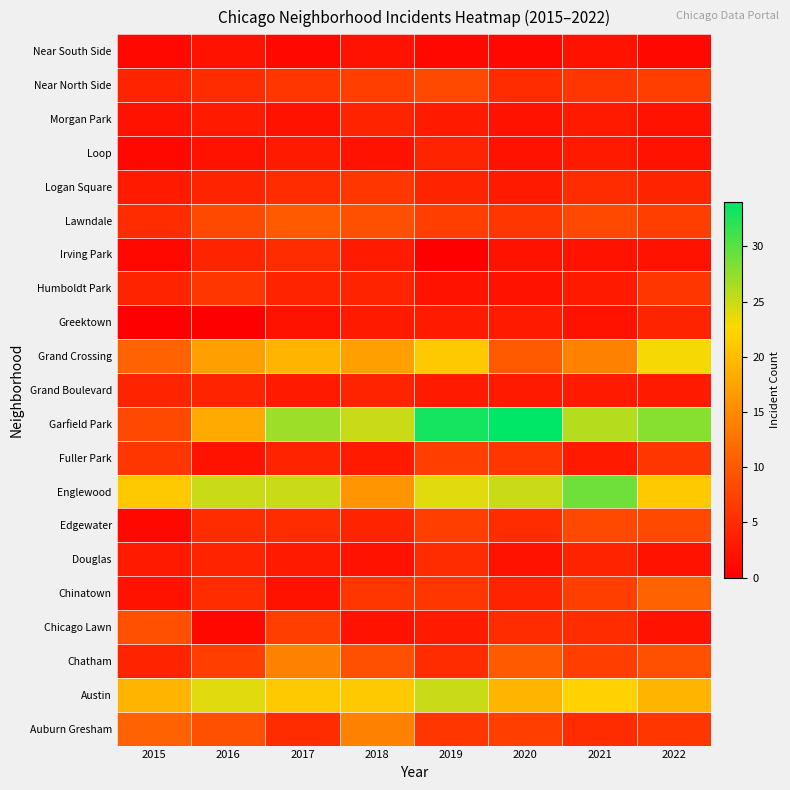

What is the total value across all series at 2016?

155